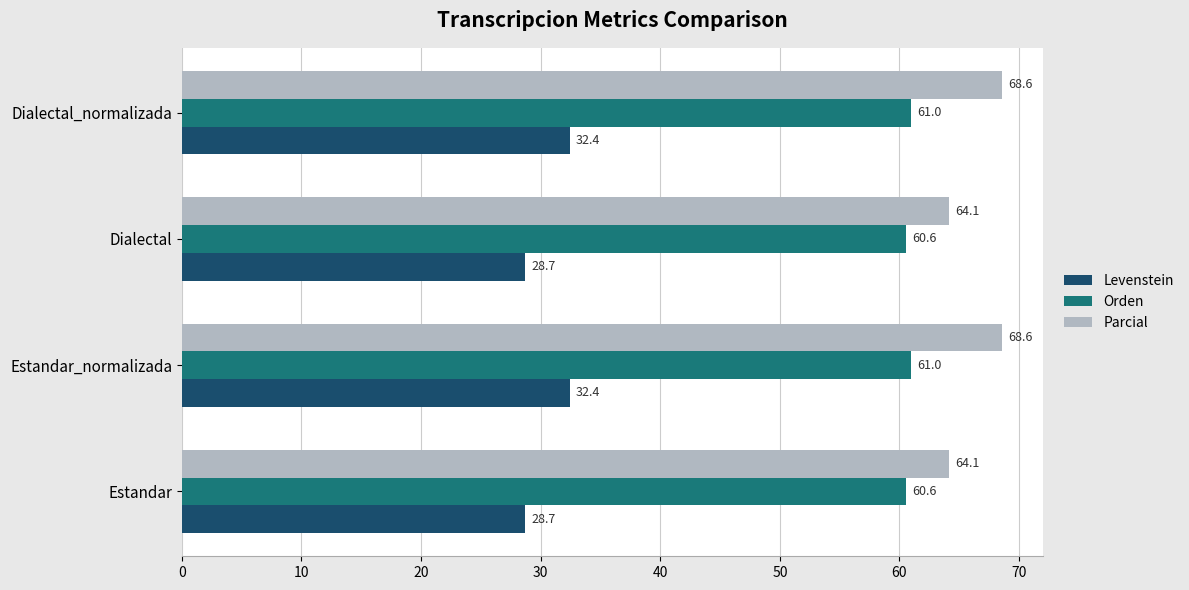

The value of Levenstein at Estandar is 28.7. True or false?

True